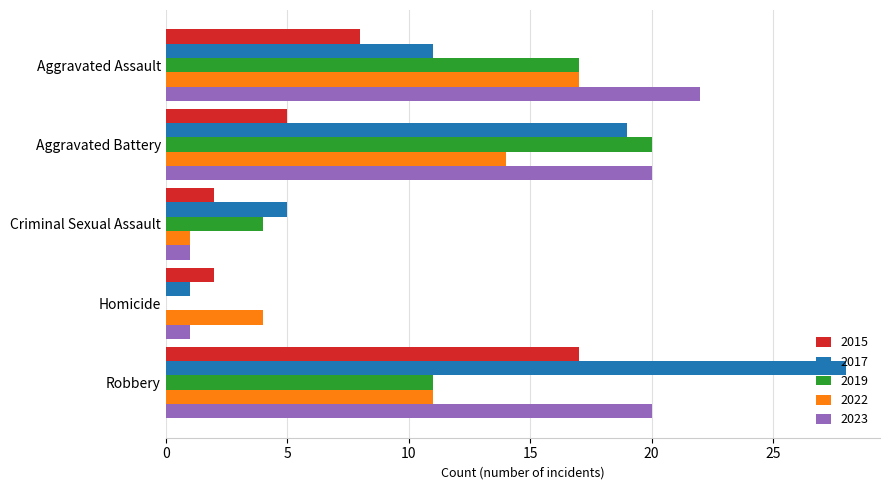

At which category is the sum across all series the highest?

Robbery